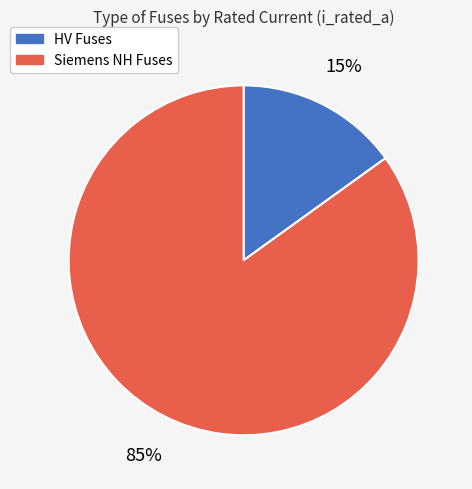

What percentage is the Siemens NH Fuses slice, to the nearest percent?

85%